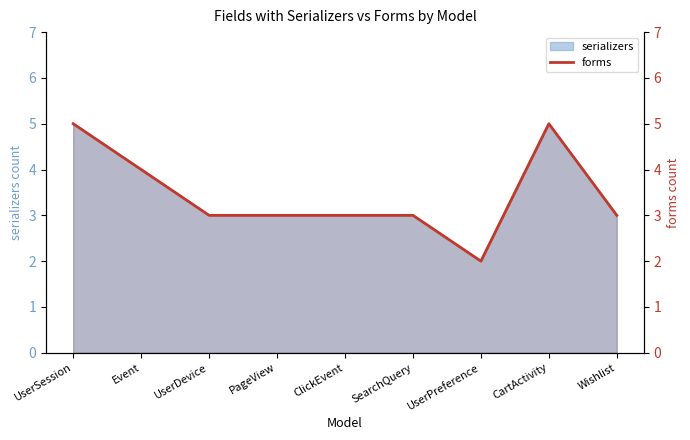

Where does the data first go above 3?

UserSession